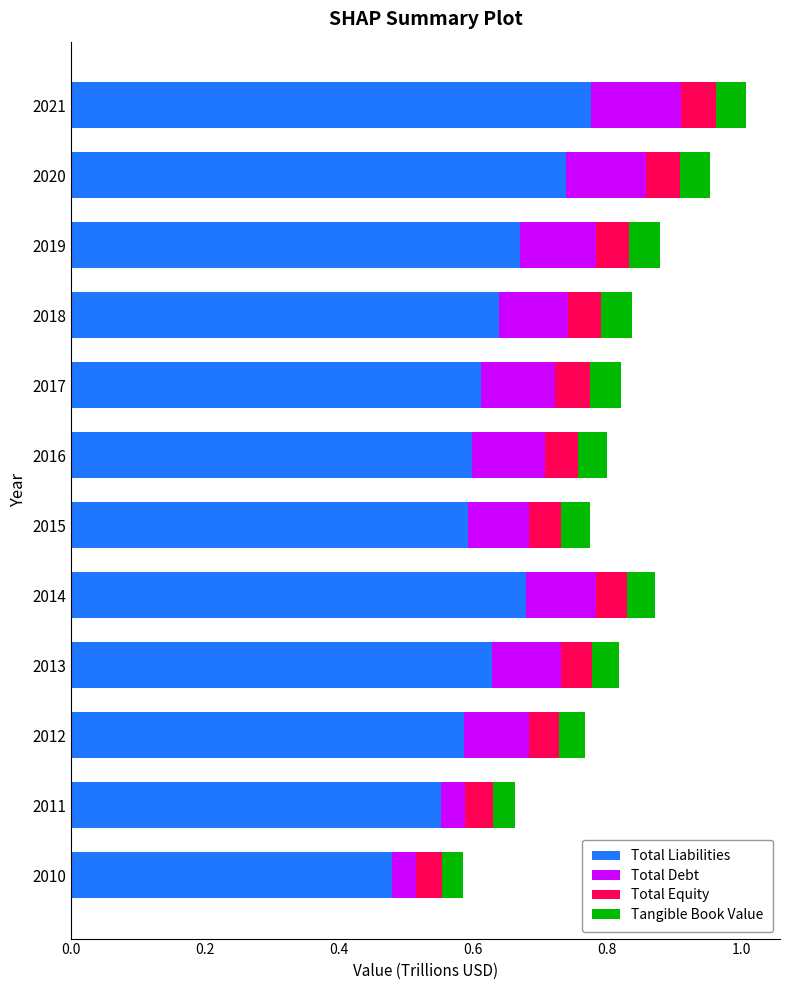

True or false: Total Liabilities has a value of 0.6 at 2011.

True